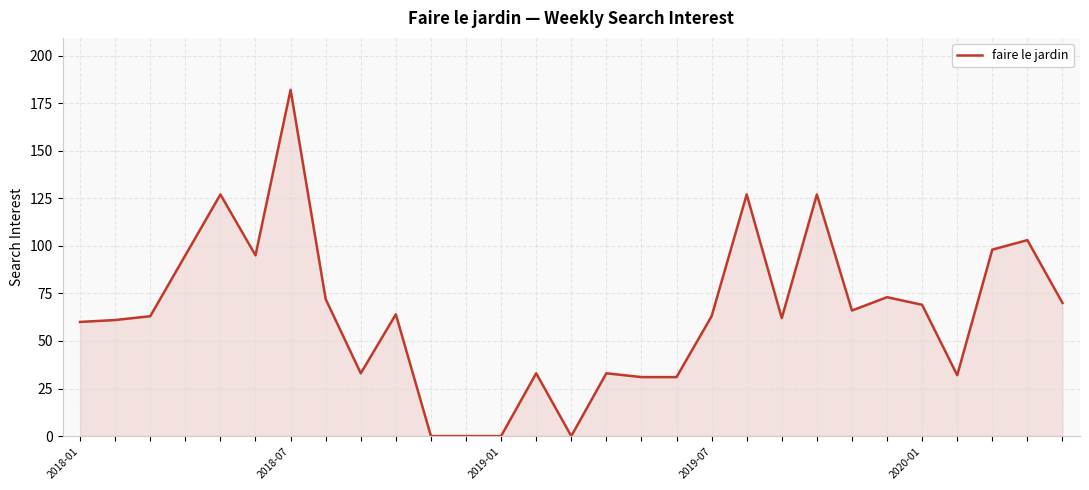

What is the maximum value shown in the chart?

182